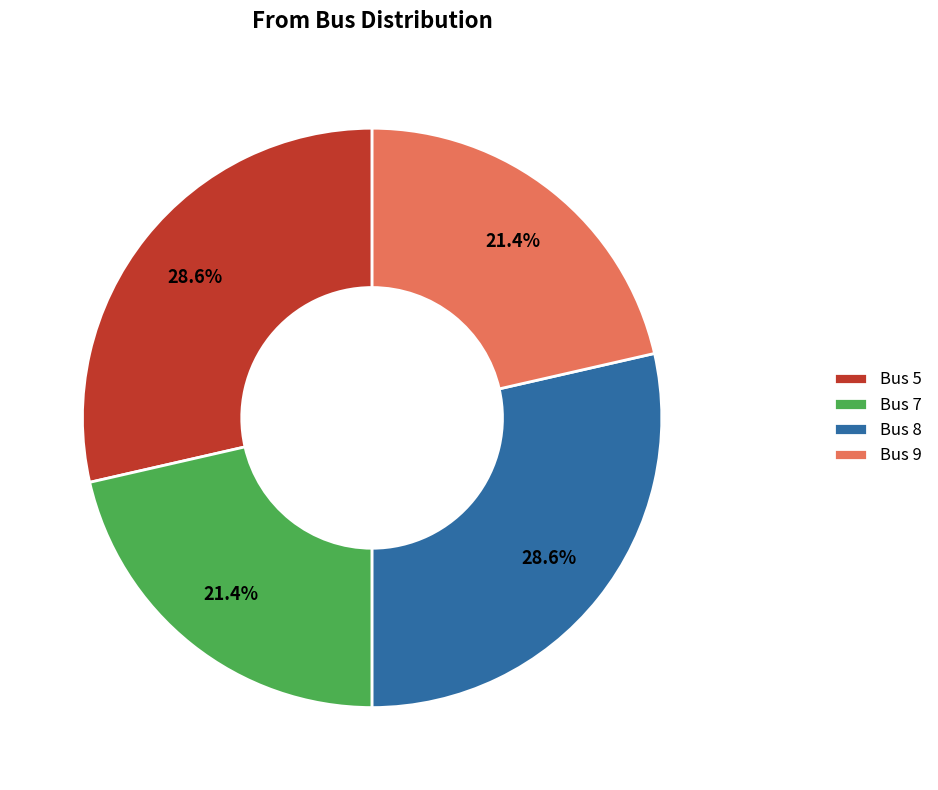

Is there a majority slice in this chart?

No